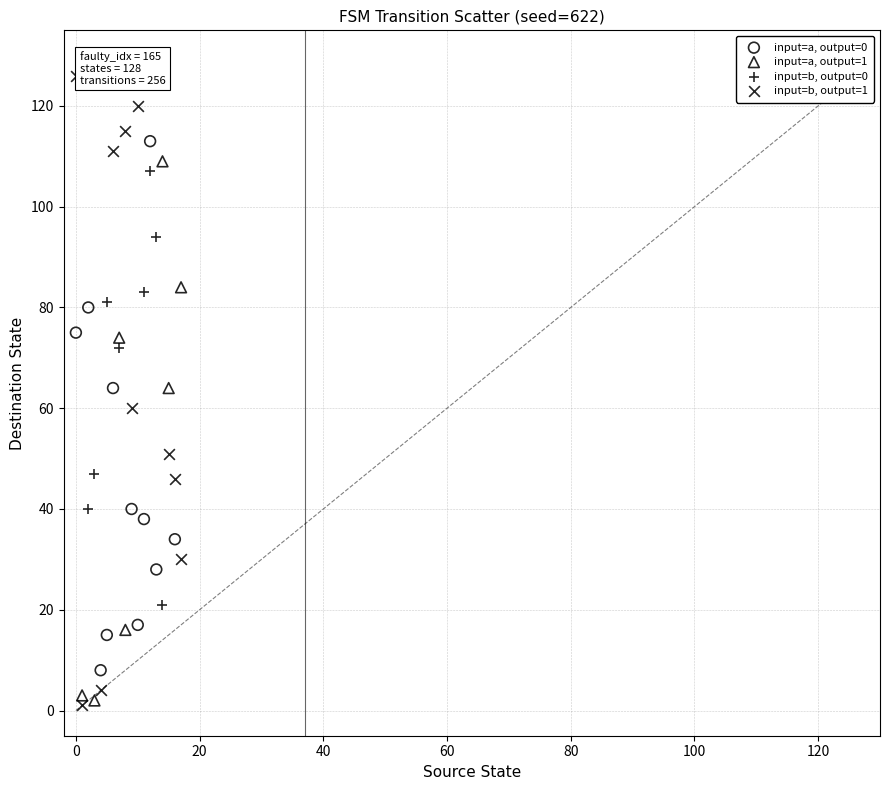

Which series has the largest Y range (max minus min)?

input=b, output=1